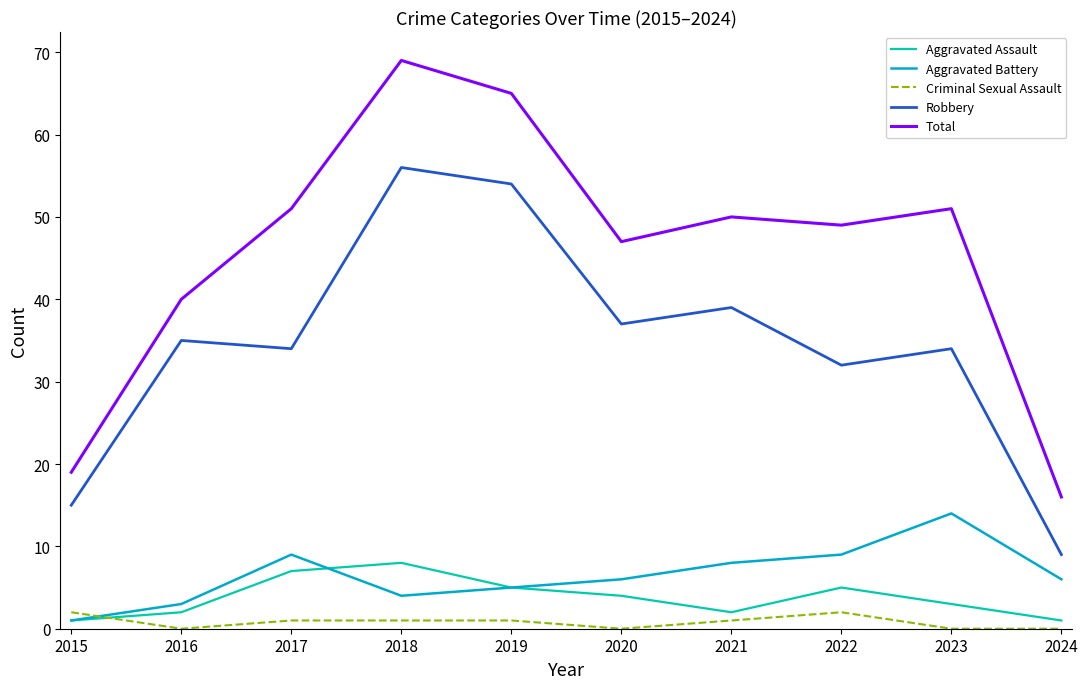

Rank the series by their maximum value, from lowest to highest.

Criminal Sexual Assault, Aggravated Assault, Aggravated Battery, Robbery, Total